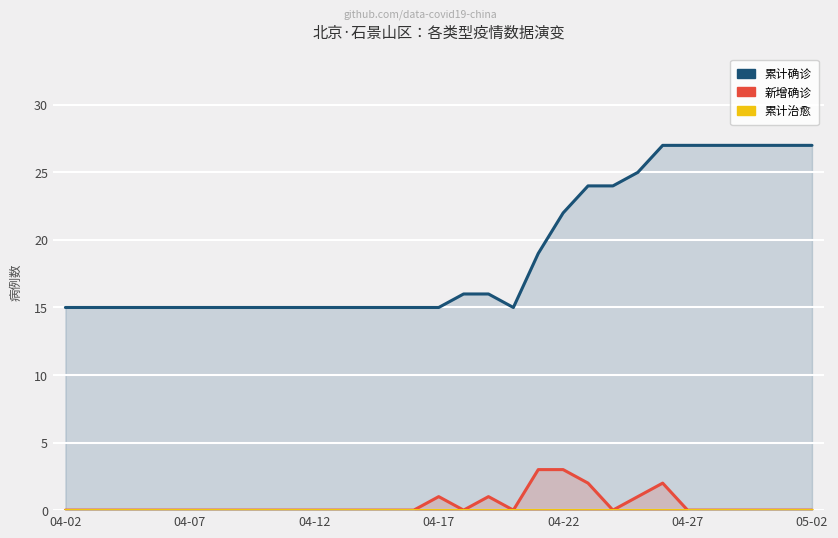

True or false: 累计治愈 and 新增确诊 cross at least once.

False